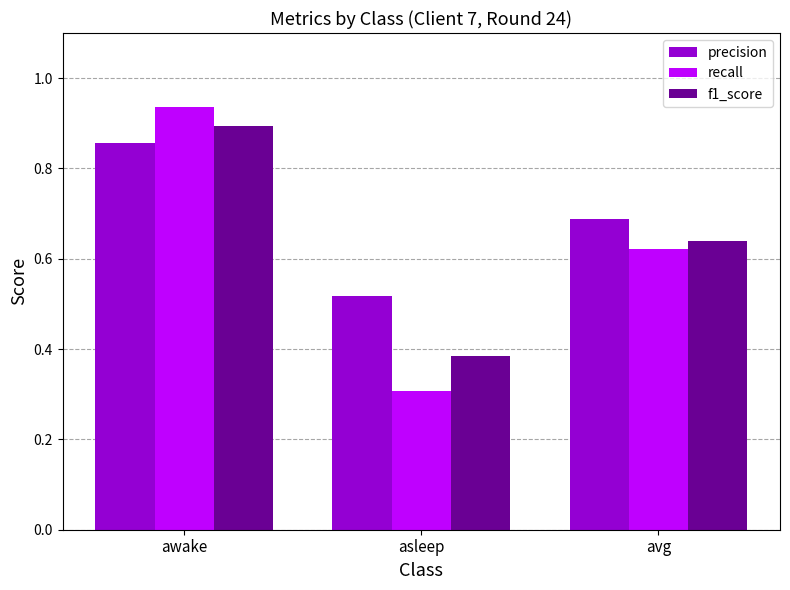

What is the sum of all f1_score values?

1.9